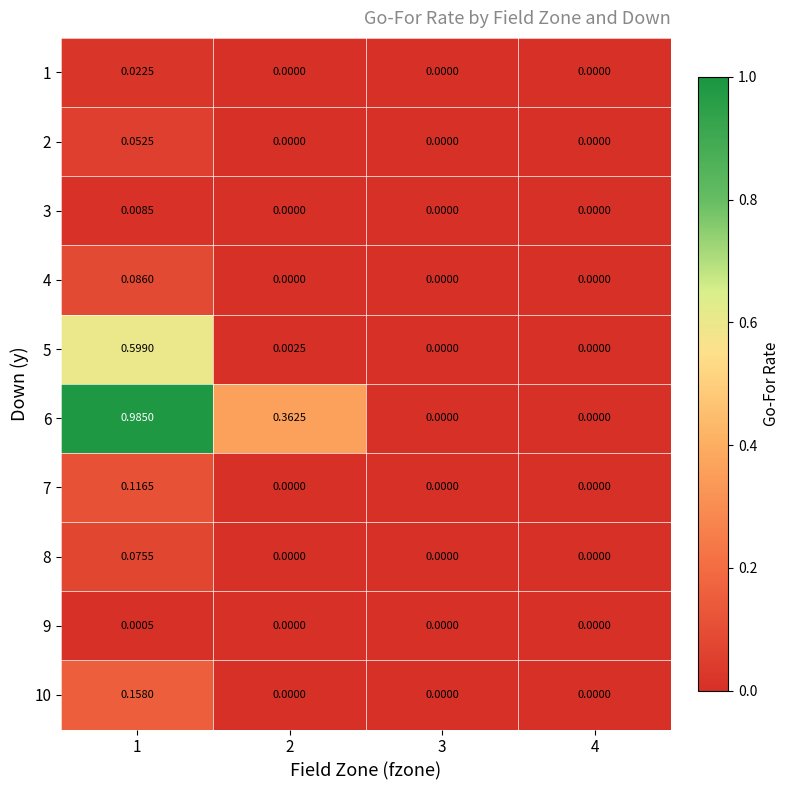

Count the number of data series in this chart.

10